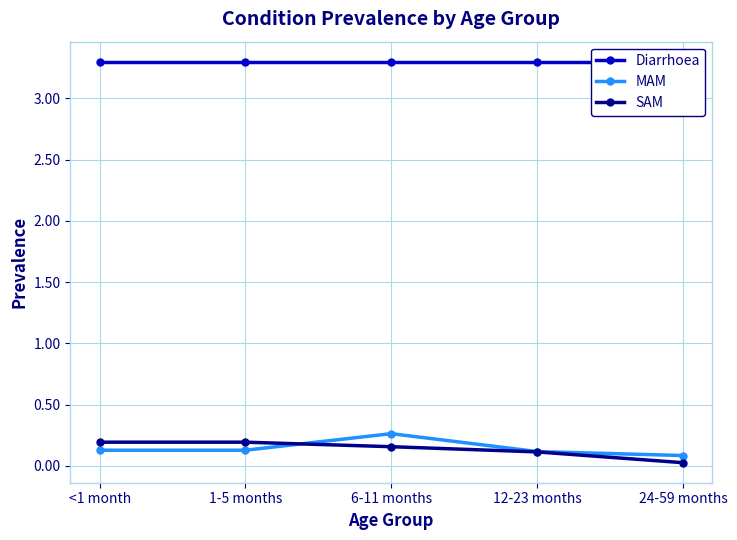

At which category is the sum across all series the highest?

6-11 months